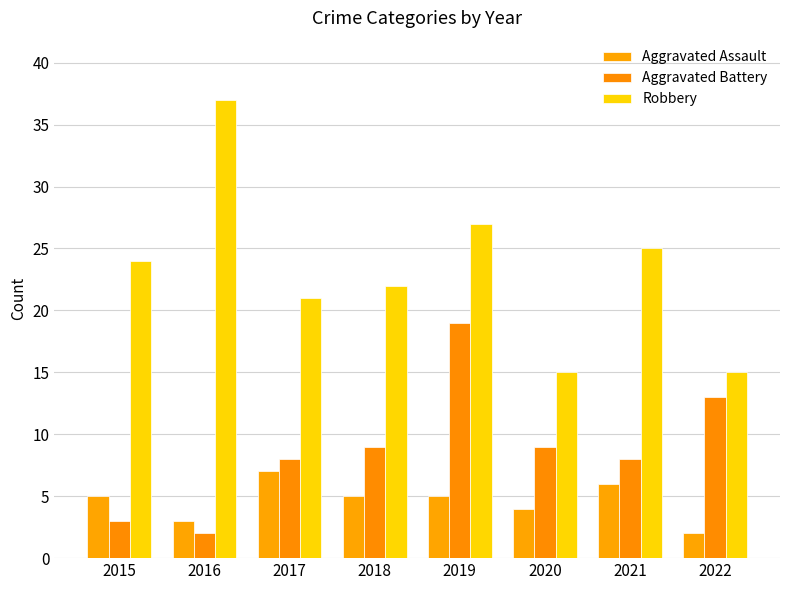

Is the value of Aggravated Assault at 2017 greater than the value of Aggravated Battery at 2019?

No